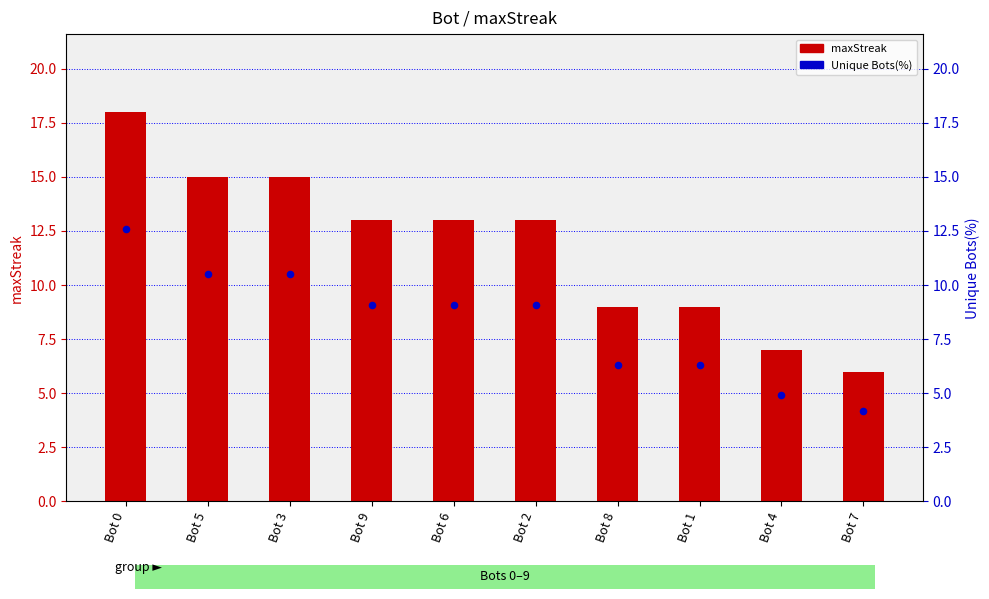

What are all the series names shown in the legend?

maxStreak, Unique Bots(%)